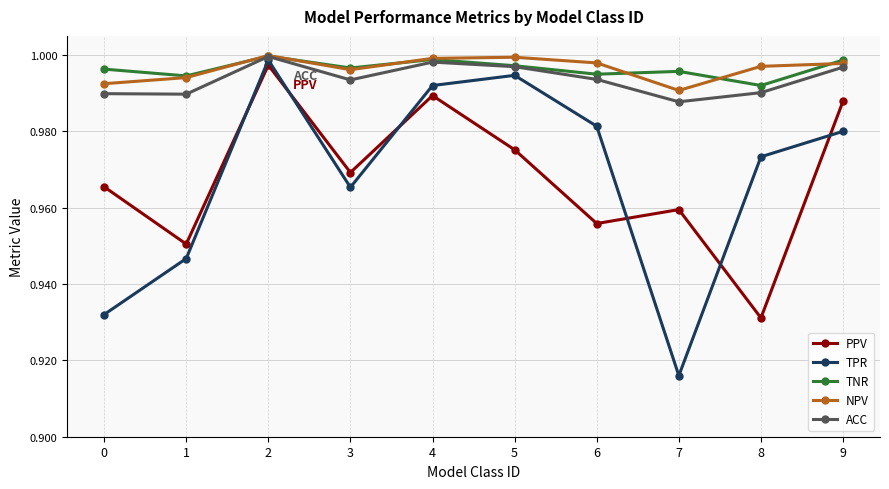

At which label does TPR reach its minimum?

7